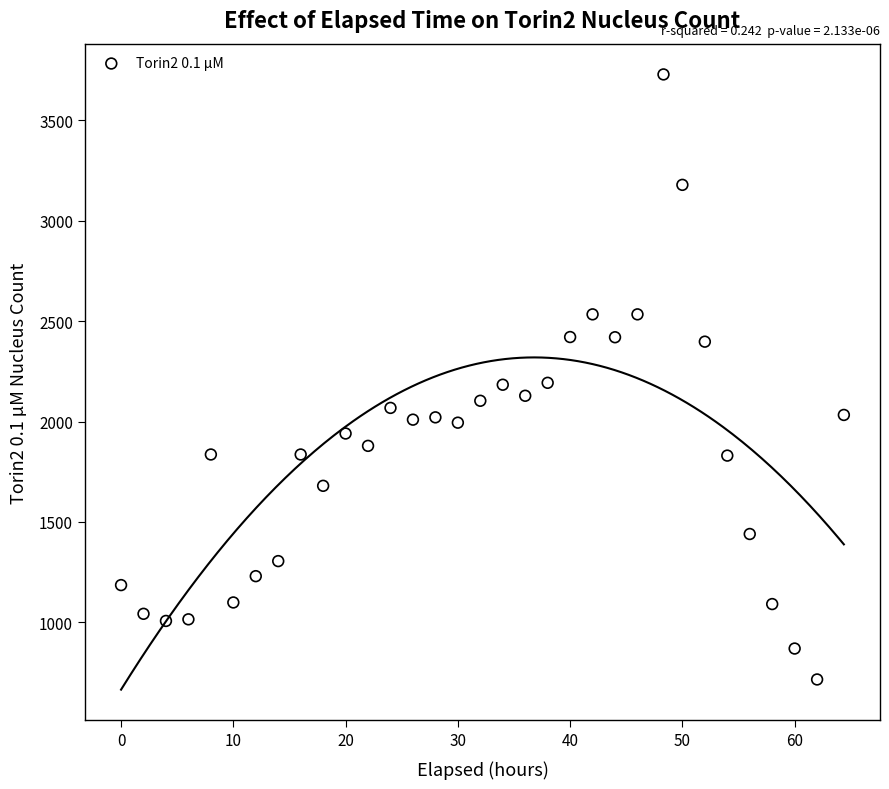

What is the range of Y values (max minus min)?

3013.5